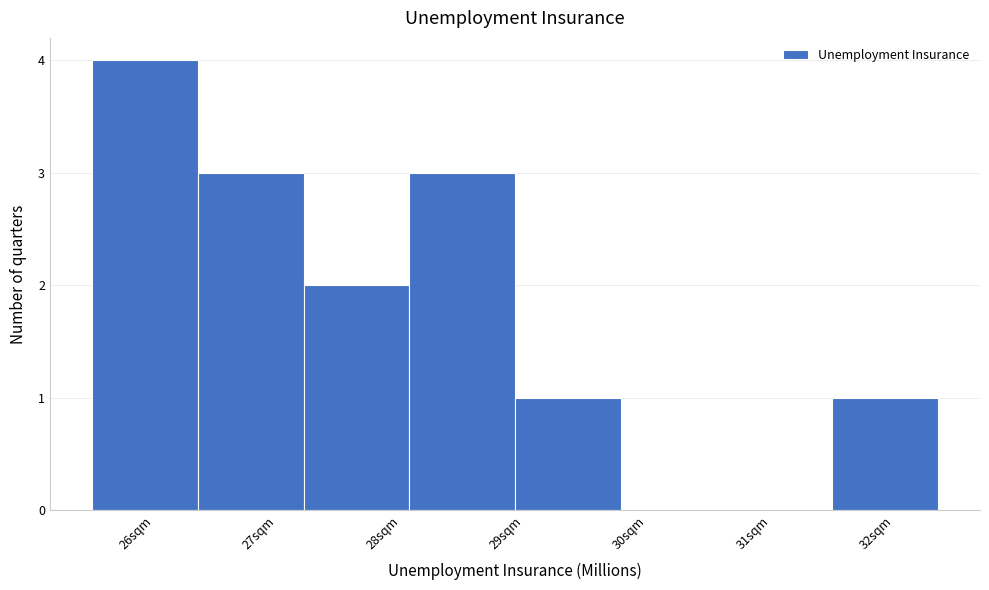

What is the height of the bar covering 28.2 to 29.1 on the x-axis? Neither the bar edges nor the heights are printed on the chart, so give them approximately, as read against the axes.

3